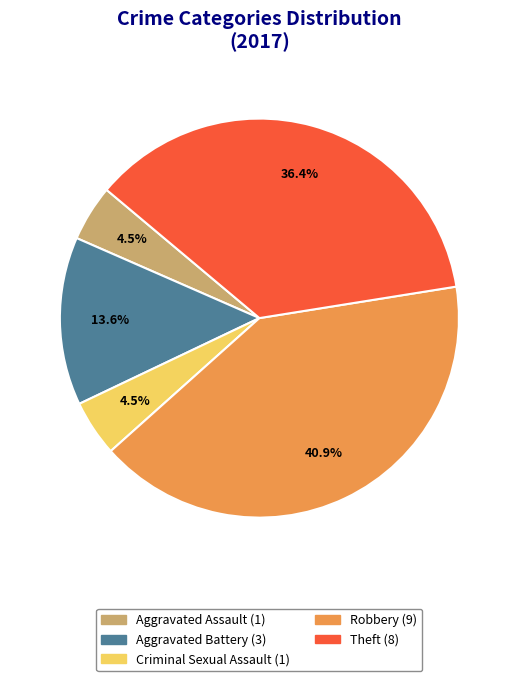

What percentage is the Robbery slice, to the nearest percent?

41%